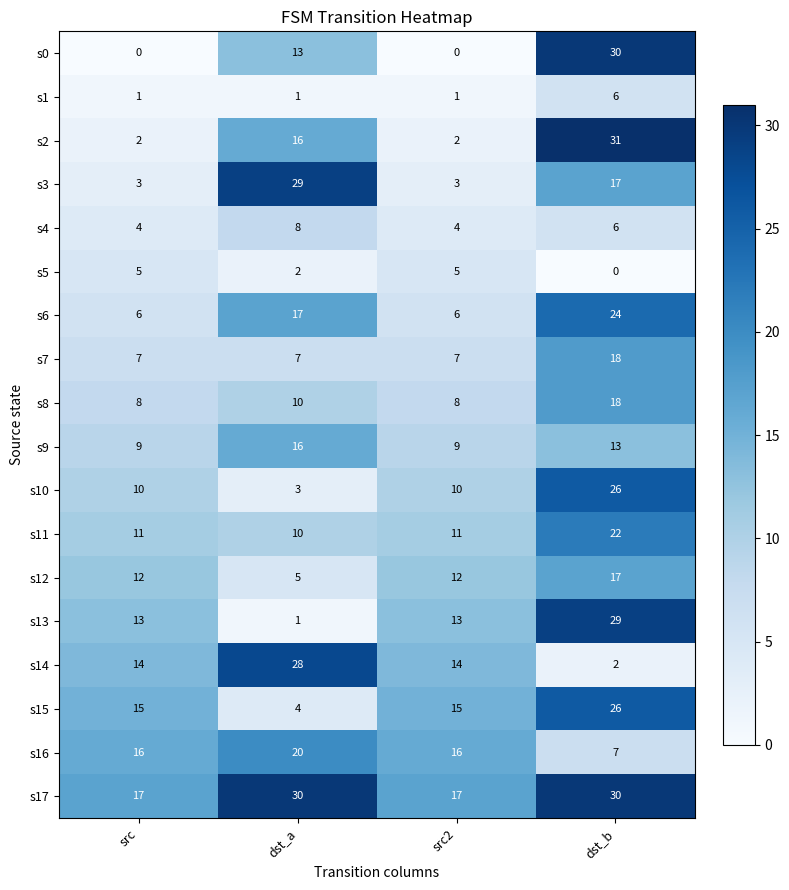

How many series are shown in this chart?

18